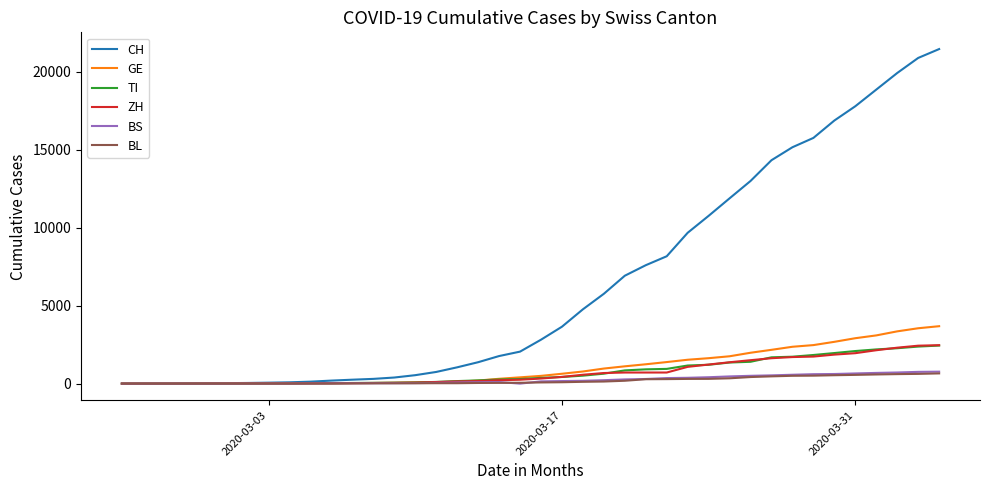

What is the maximum value for GE?

3685